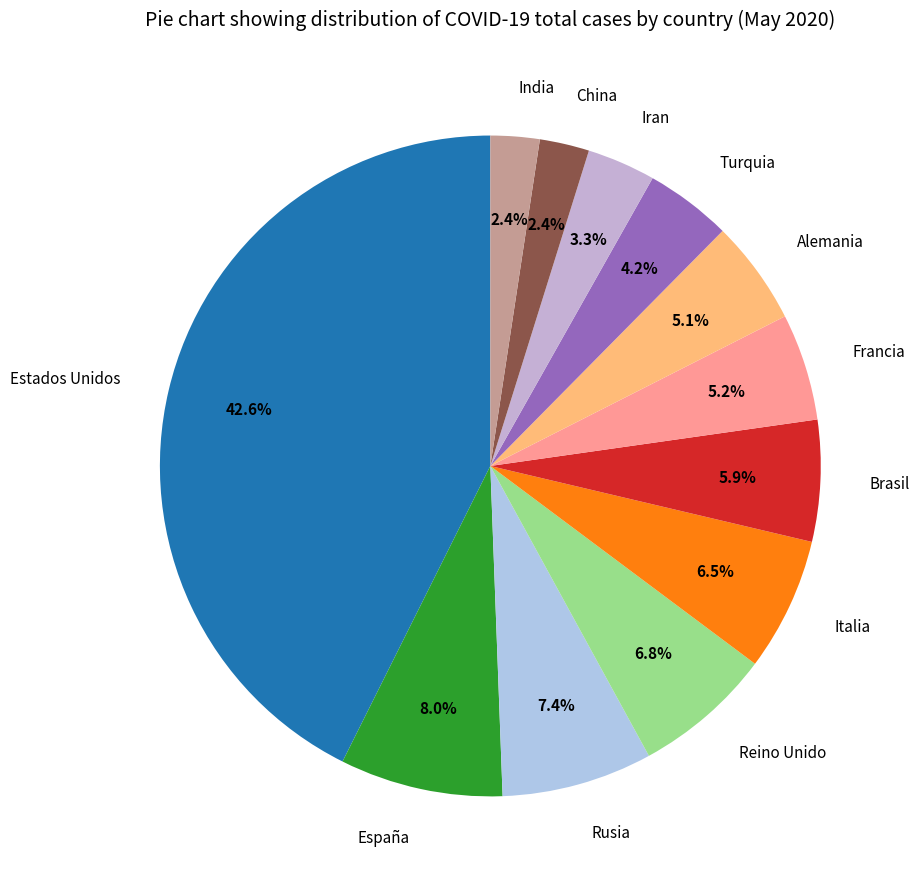

True or false: Reino Unido accounts for 7% of the total.

True